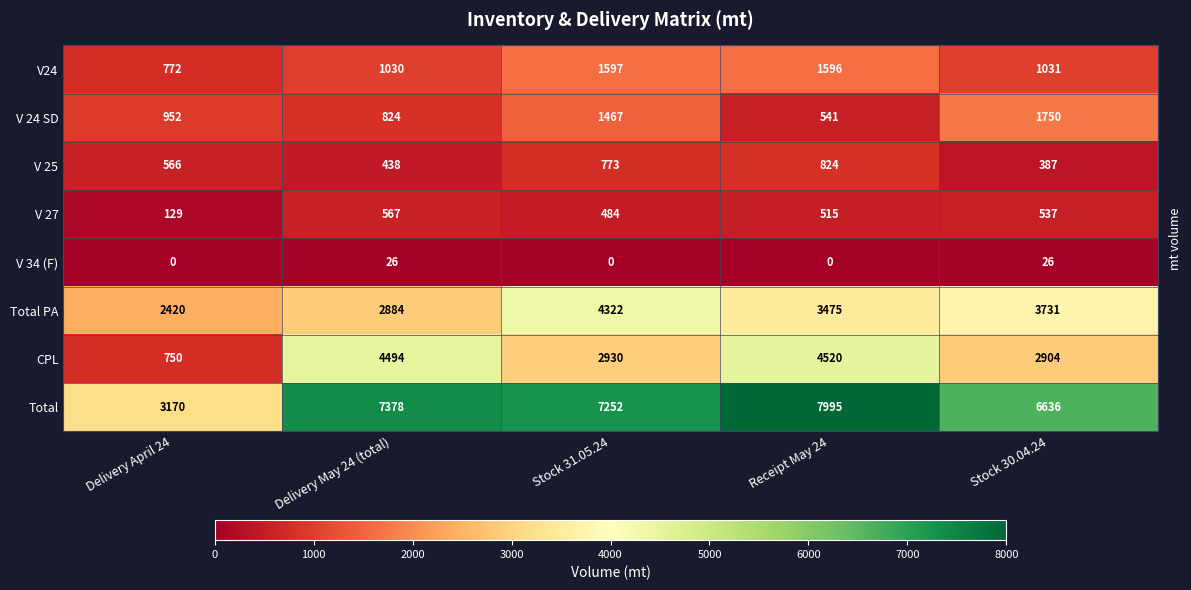

Which series has the largest total across all categories?

Total